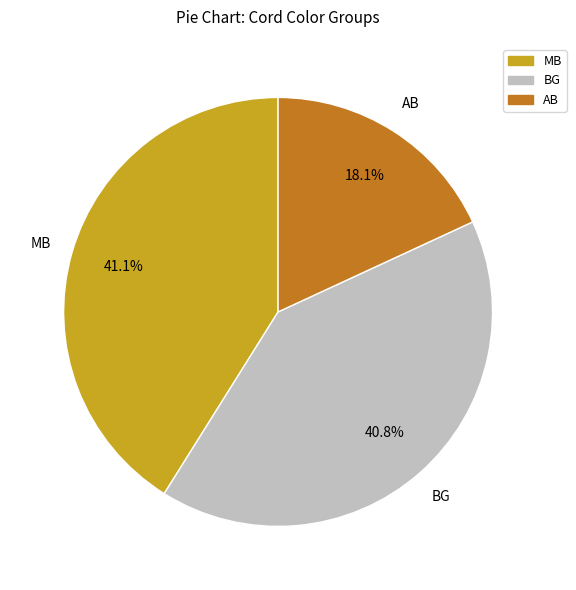

How many segments does this pie chart have?

3